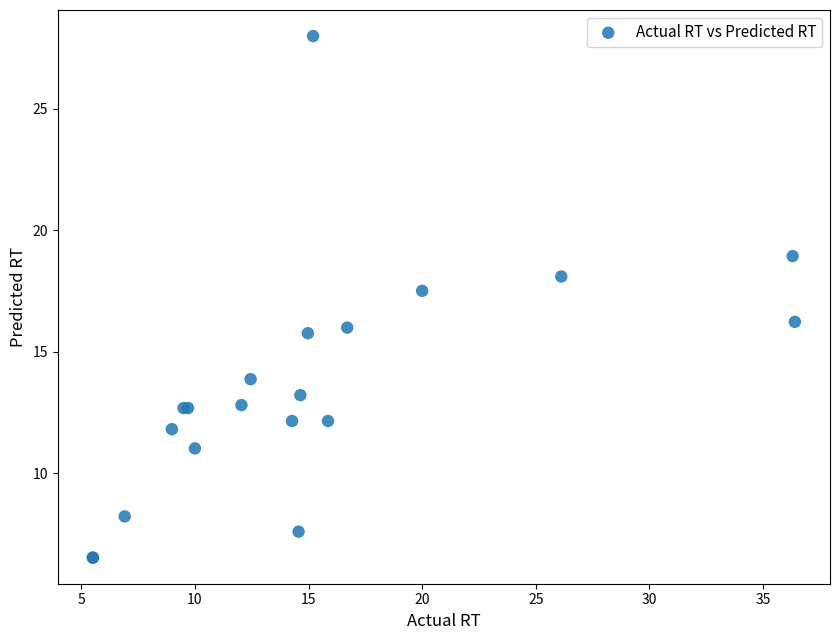

What Y value in the scatter plot is closest to 17?

17.5